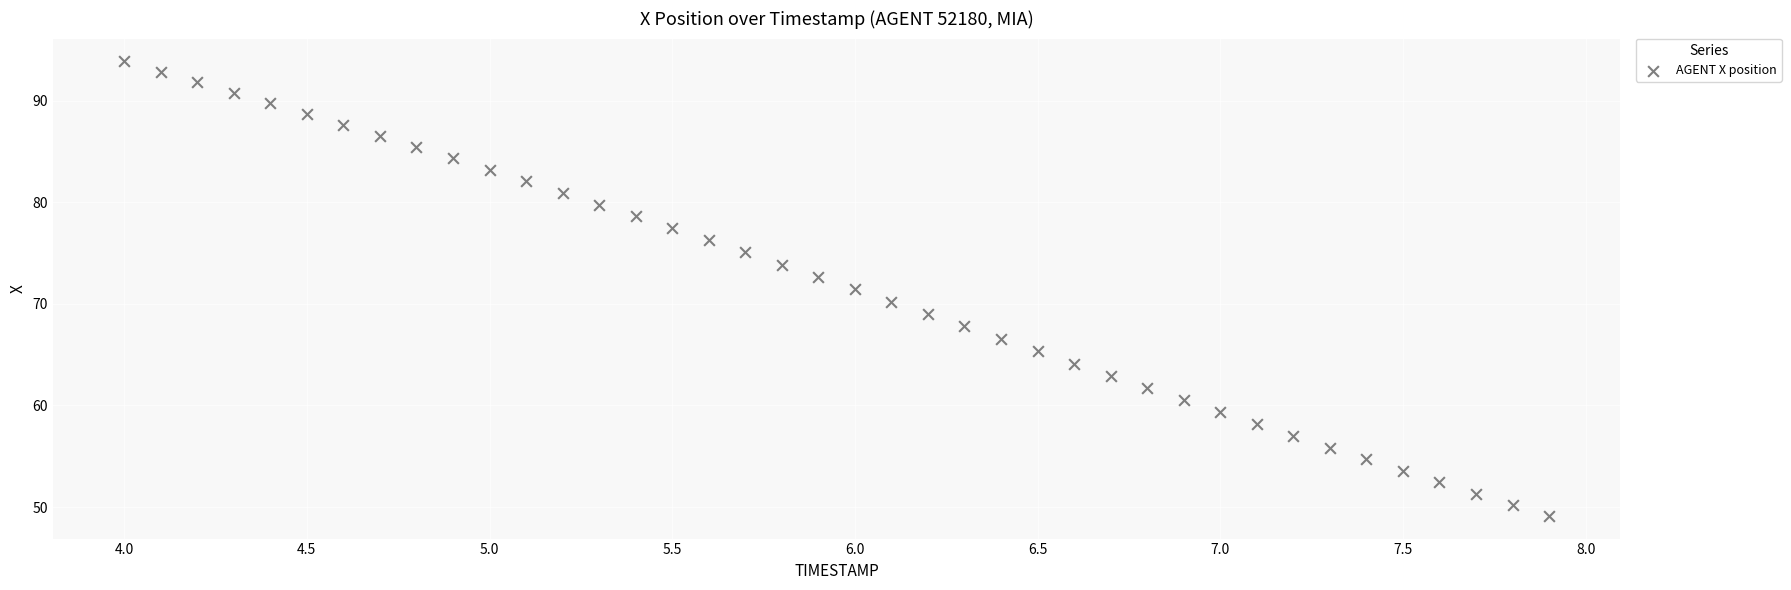

What is the range of X values (max minus min)?

3.9